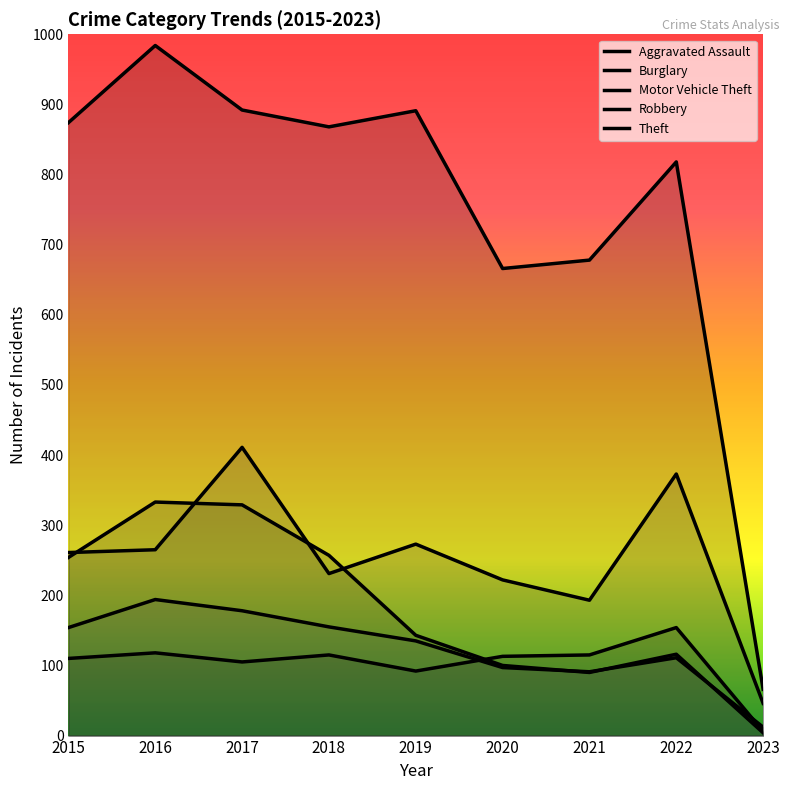

Read the Burglary value at 2015, to the nearest 10.

250